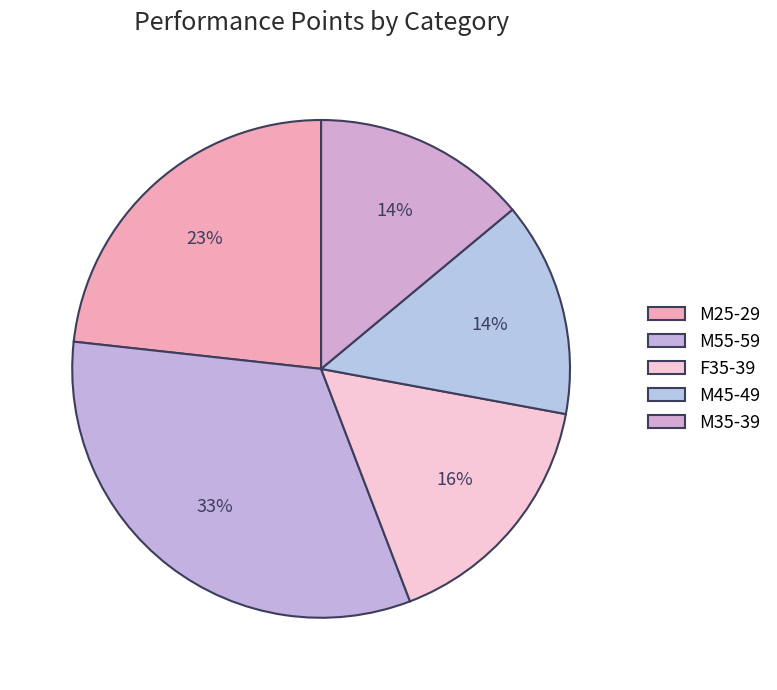

Is there a majority slice in this chart?

No